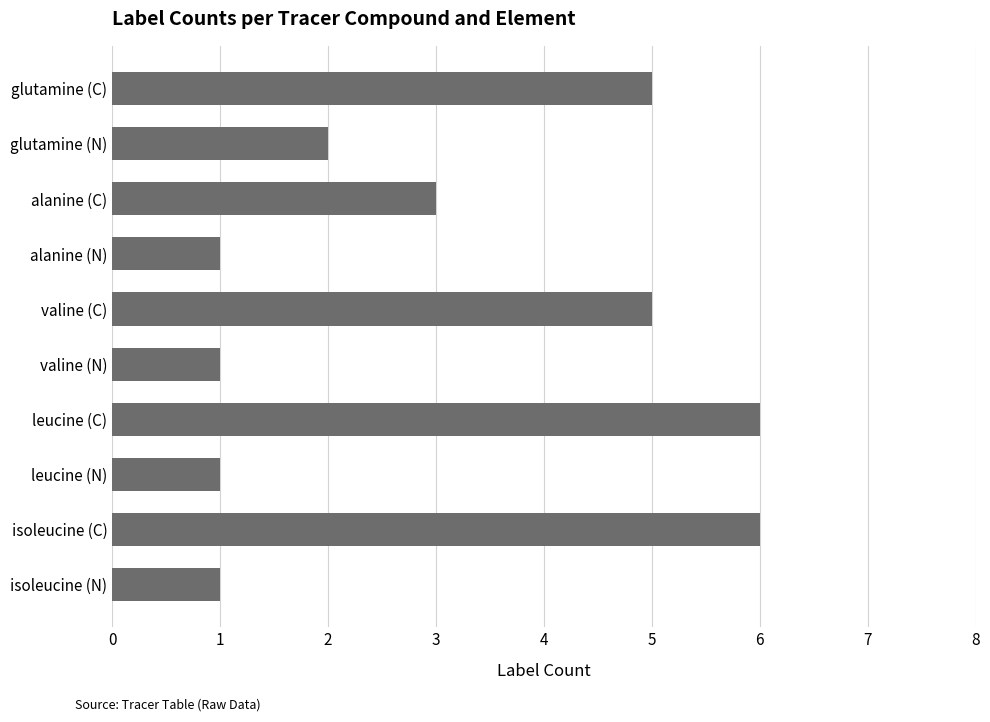

What value does the data have at valine (C)?

5